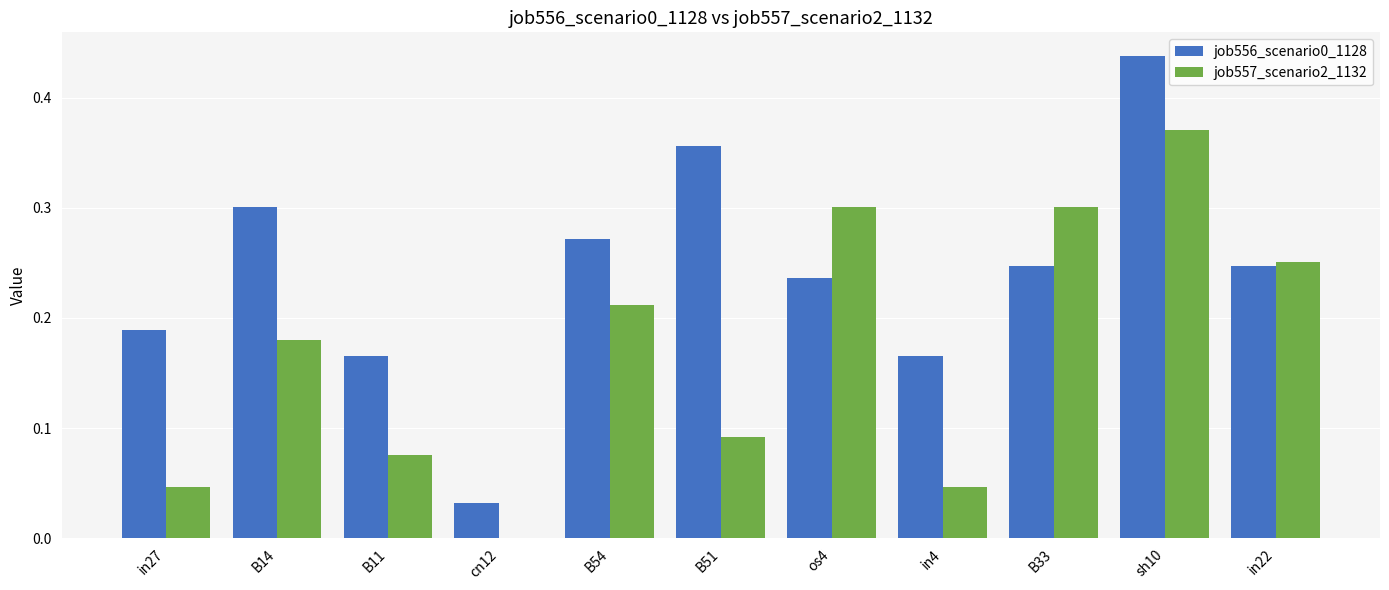

At which label does job556_scenario0_1128 reach its peak?

sh10